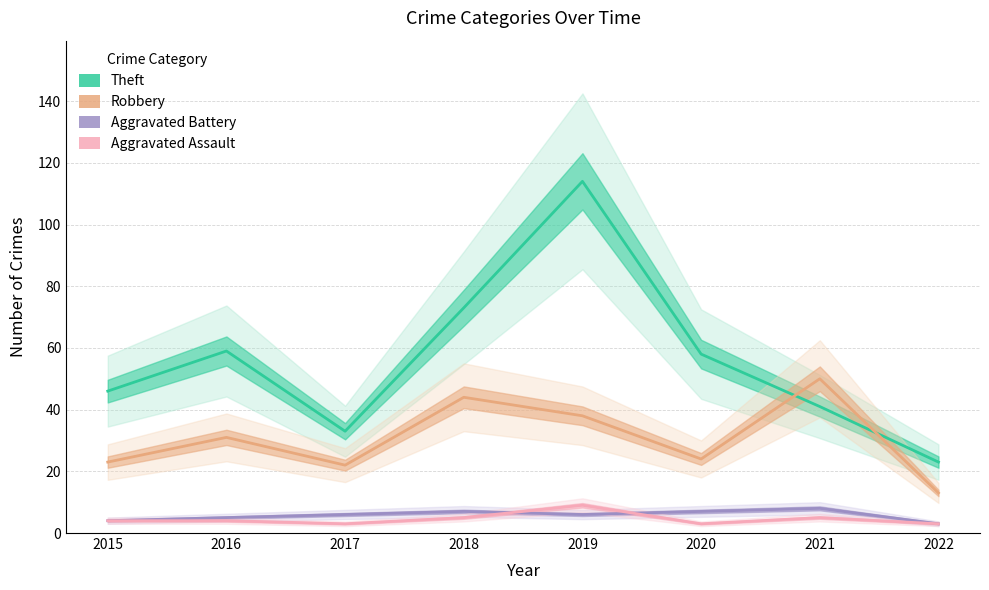

What is the average value of the Aggravated Battery series?

6